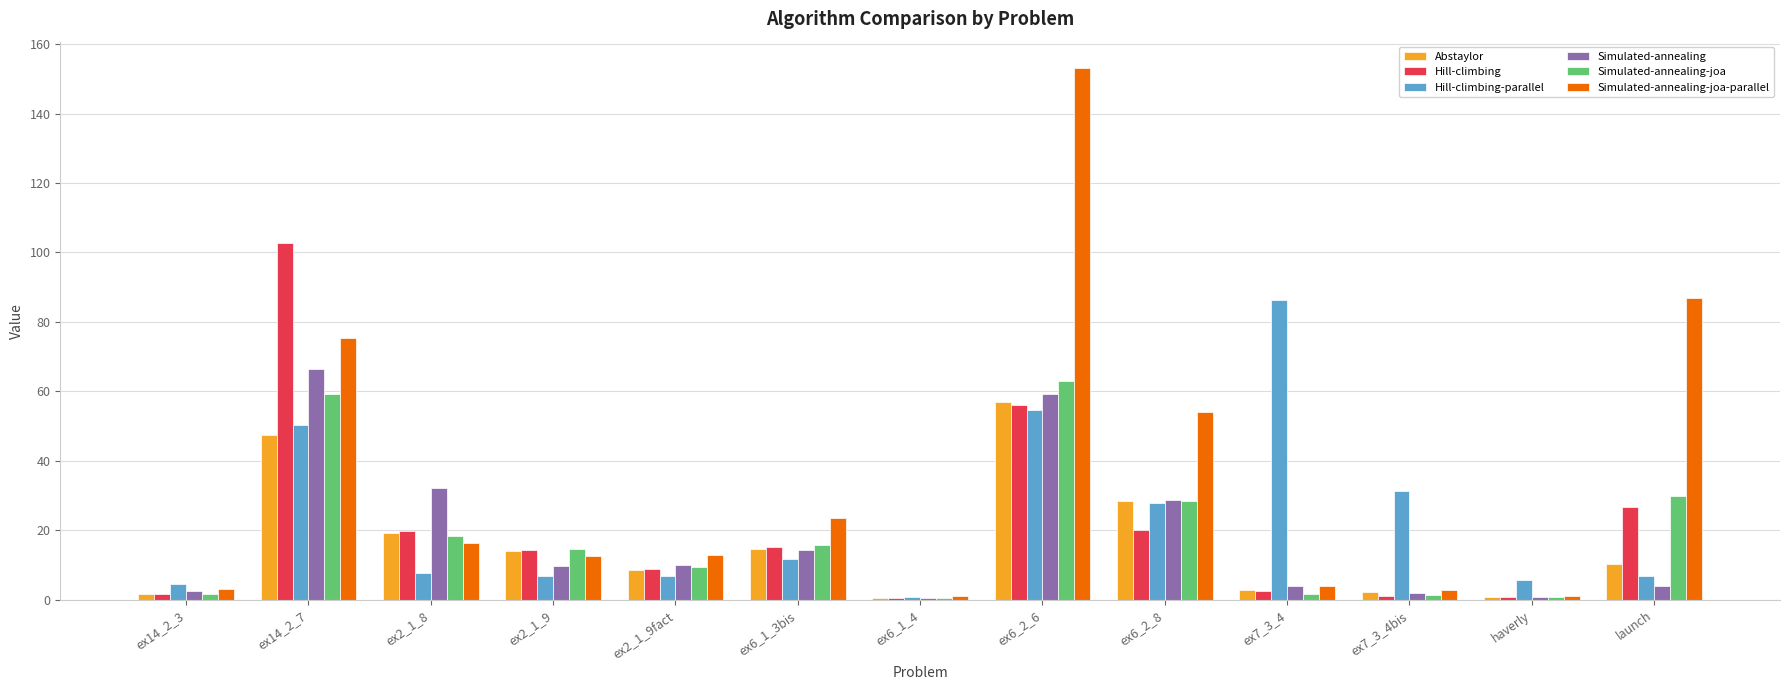

Which series has the largest range (max minus min)?

Simulated-annealing-joa-parallel